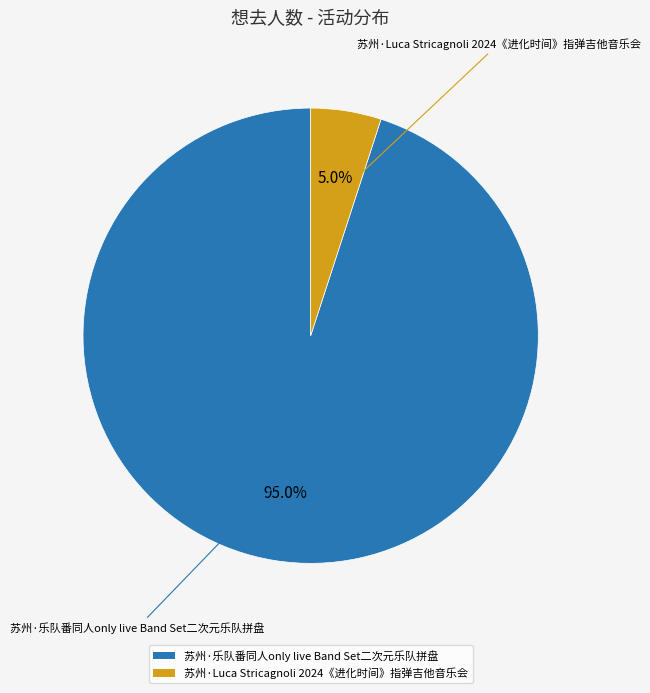

How many segments does this pie chart have?

2